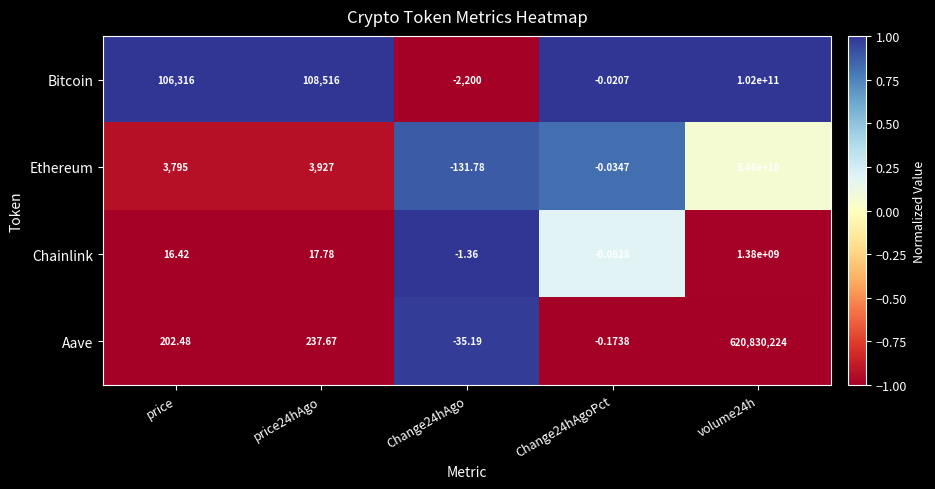

Is the value of Ethereum at Change24hAgo greater than the value of Aave at price?

No